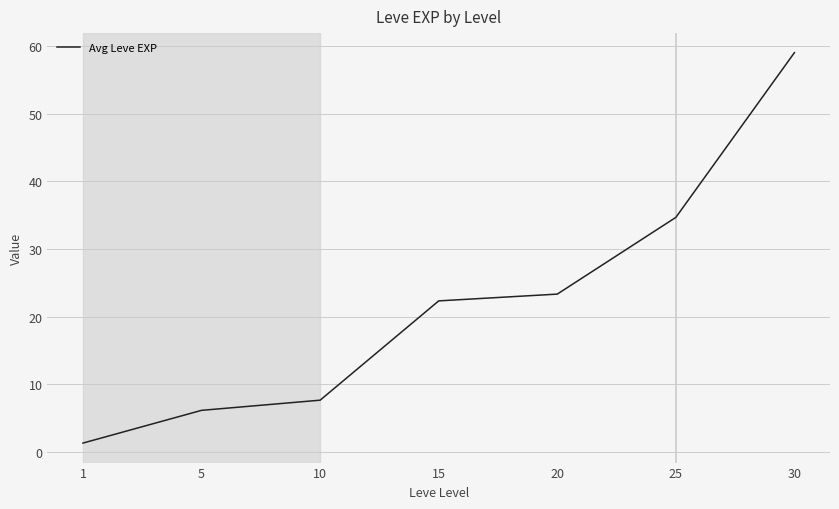

Is it true that the value at 15 is 8.6?

False